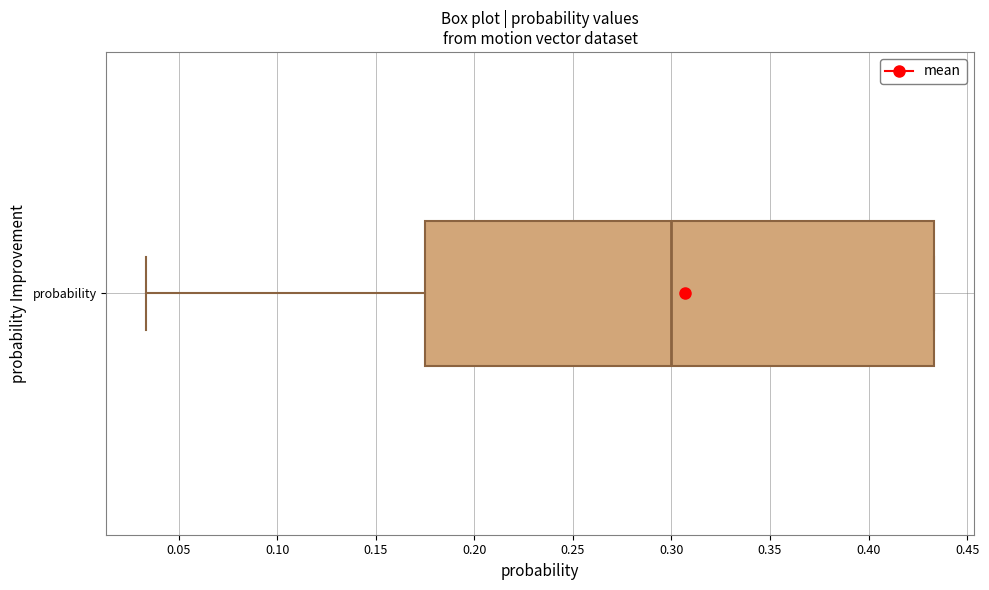

Read this box plot against the x-axis: the position of the median line, the range covered by the box, and the ends of both whiskers. The values are not printed on the chart, so give them approximately, as read against the axis.

median 0.300, box 0.175 to 0.435, whiskers 0.035 to 0.435